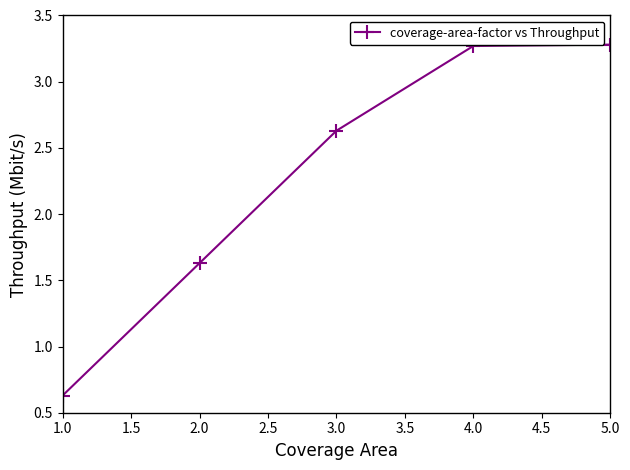

Which label corresponds to the smallest value in the chart?

1.0